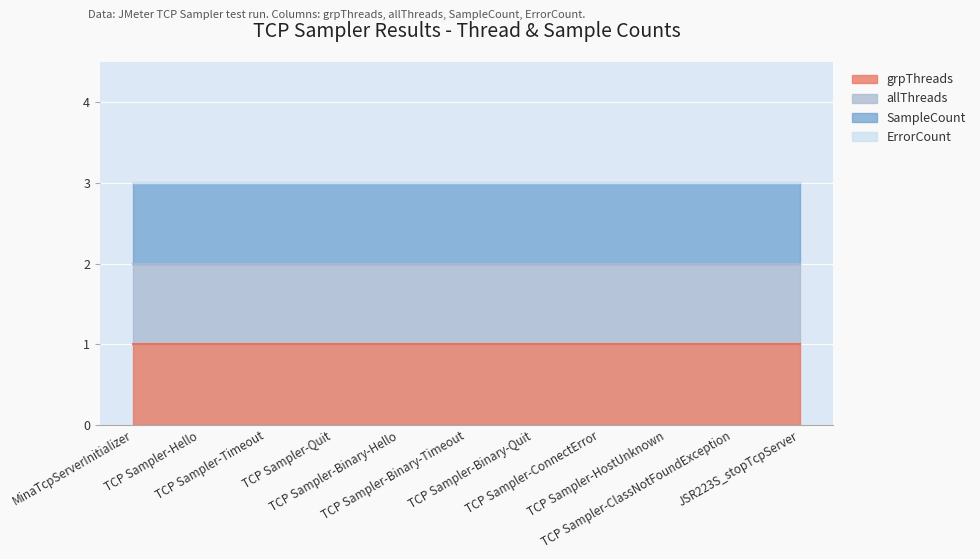

Where is SampleCount nearest to the value 1?

MinaTcpServerInitializer